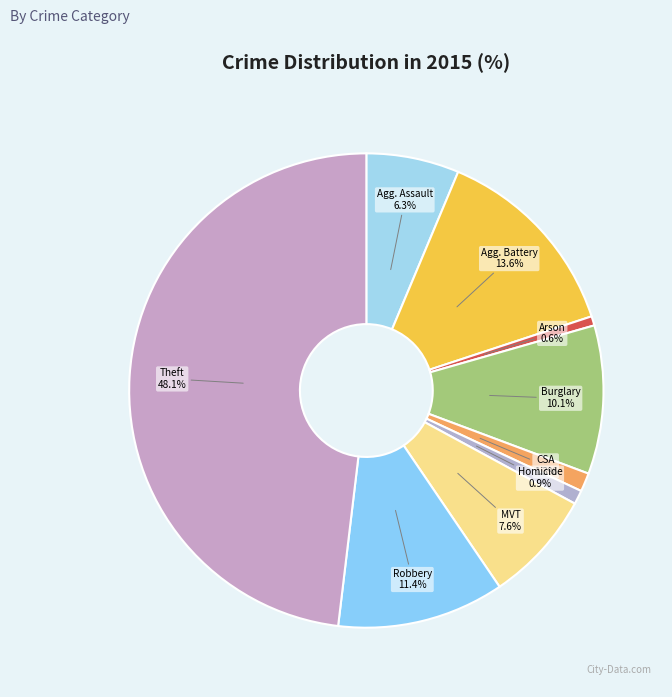

How many slices are in this pie chart?

9